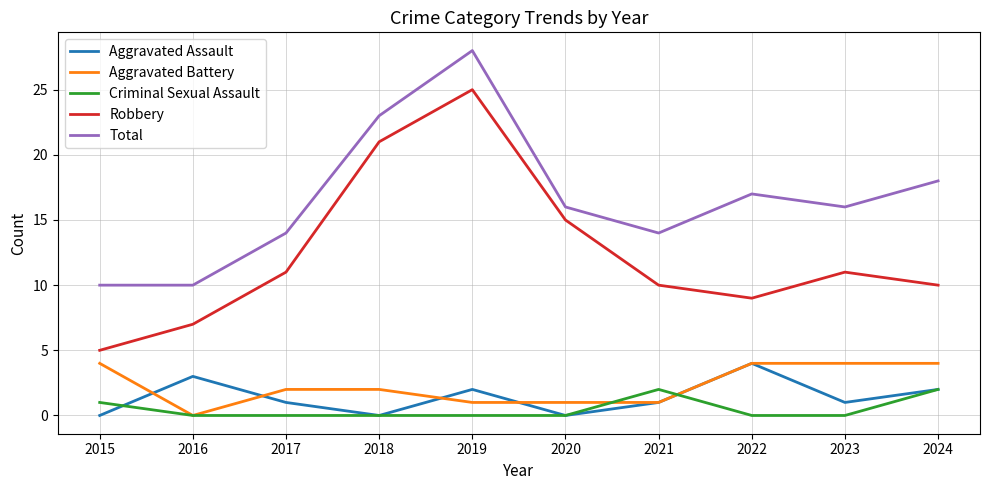

True or false: Aggravated Battery and Robbery cross at least once.

False